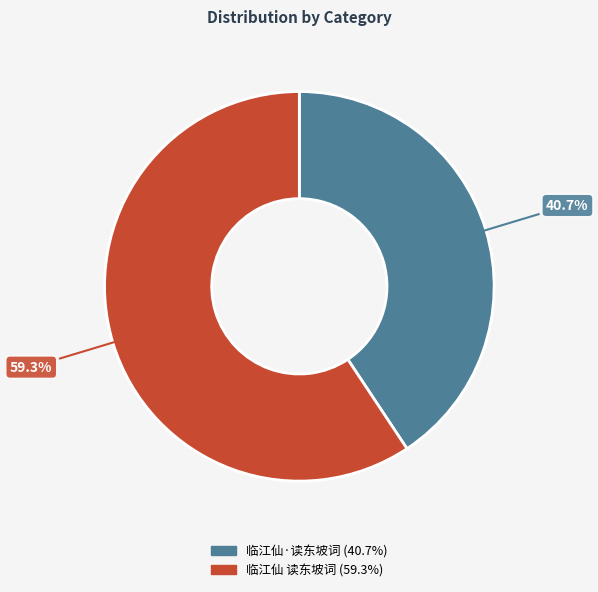

What is the smallest slice in the pie chart?

临江仙·读东坡词